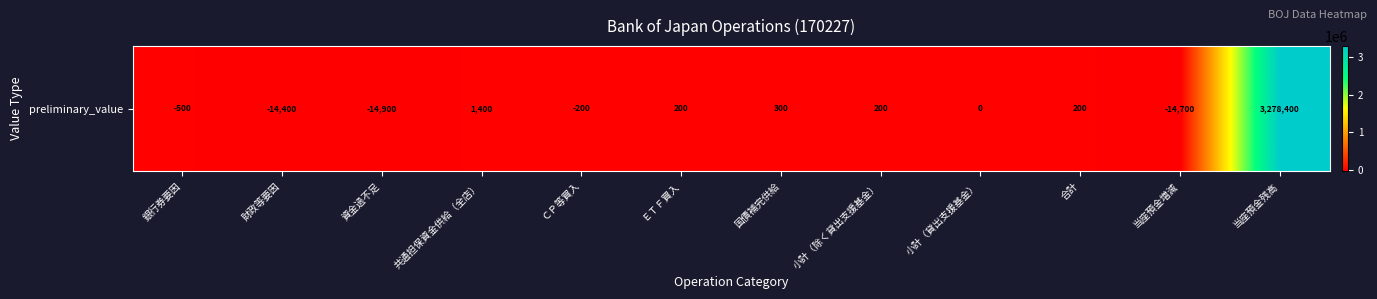

Rank the categories by value from highest to lowest.

当座預金残高, 共通担保資金供給（全店）, 国債補完供給, ＥＴＦ買入, 小計（除く貸出支援基金）, 合計, 小計（貸出支援基金）, ＣＰ等買入, 銀行券要因, 財政等要因, 当座預金増減, 資金過不足